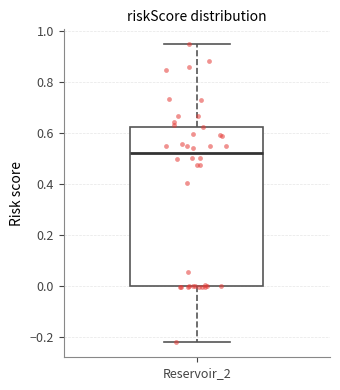

Where does the lower whisker of the box for Reservoir_2 end on the y-axis? The values are not printed on the chart, so give them approximately, as read against the axis.

-0.22